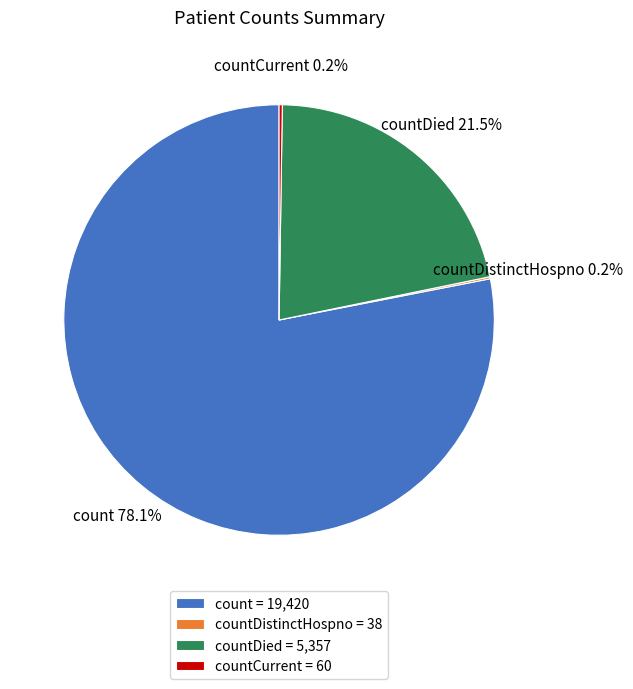

What portion of the pie excludes countDied?

78.5%